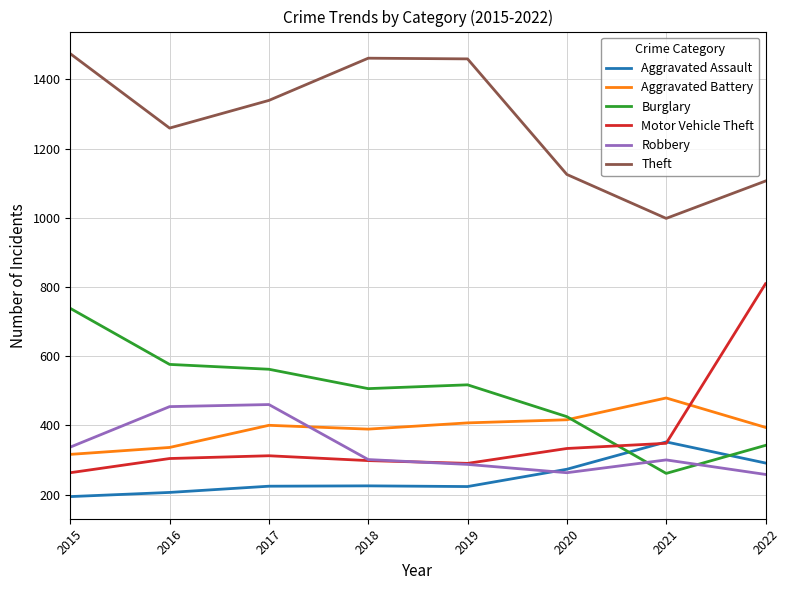

Where is Robbery nearest to the value 359?

2015